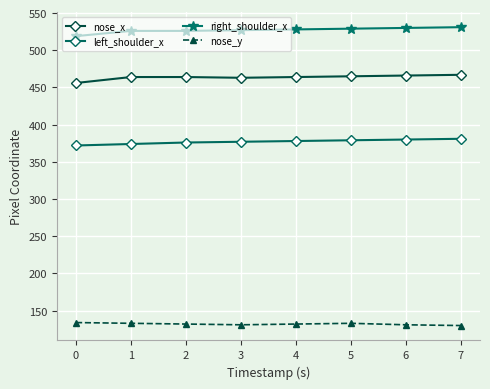

Count the number of data series in this chart.

4